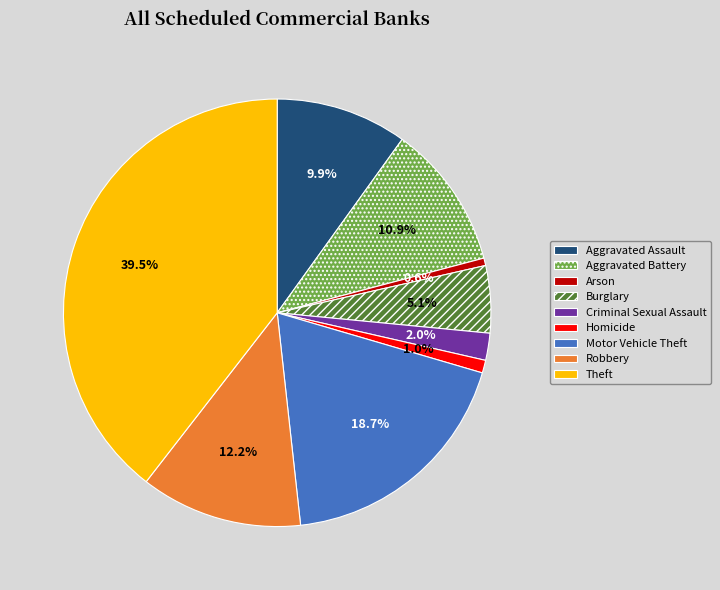

To the nearest percent, what is the combined percentage of Homicide and Robbery?

13%